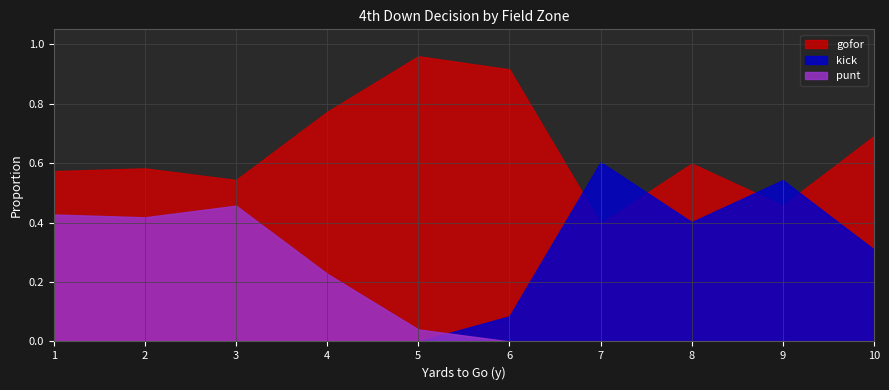

Rank the series at 6 from highest to lowest value.

gofor, kick, punt